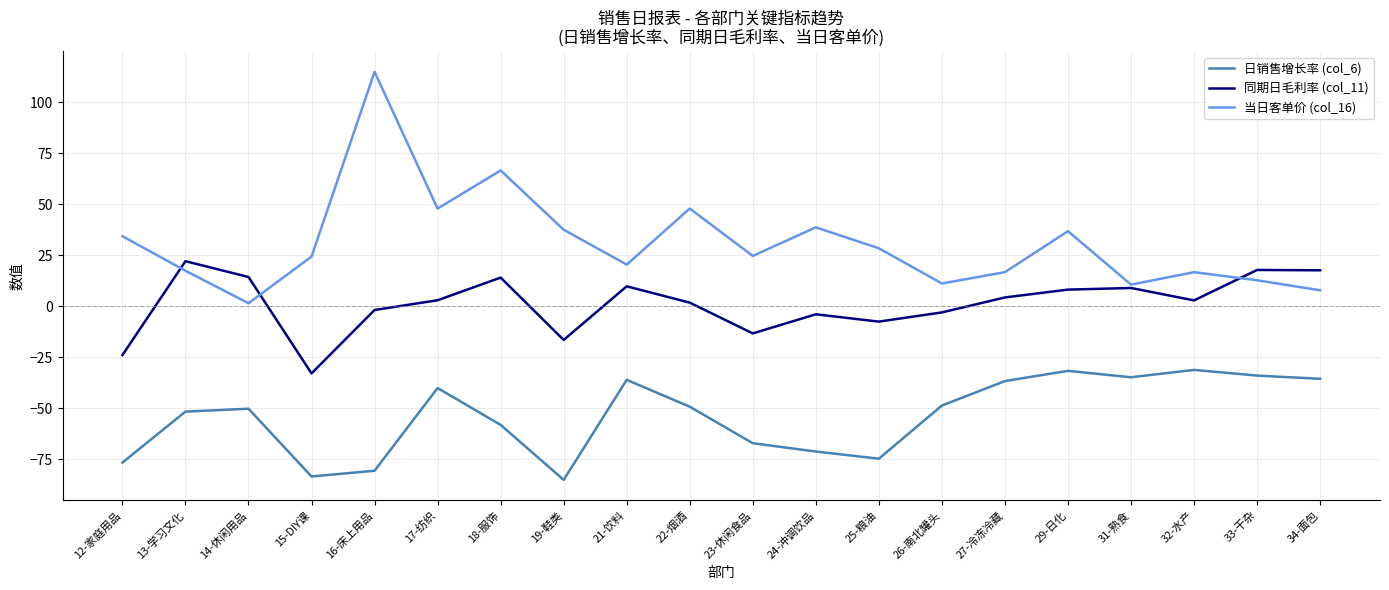

Which series has the widest spread of values?

当日客单价 (col_16)